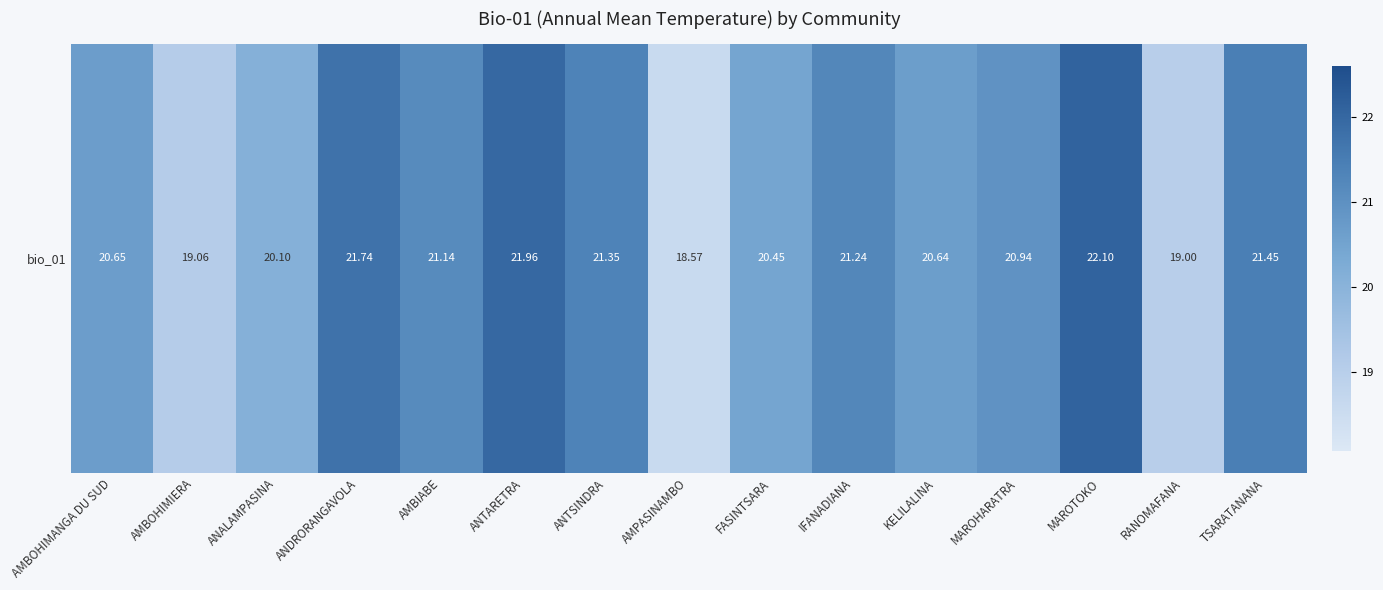

True or false: the data shows 21.1 at AMBIABE.

True